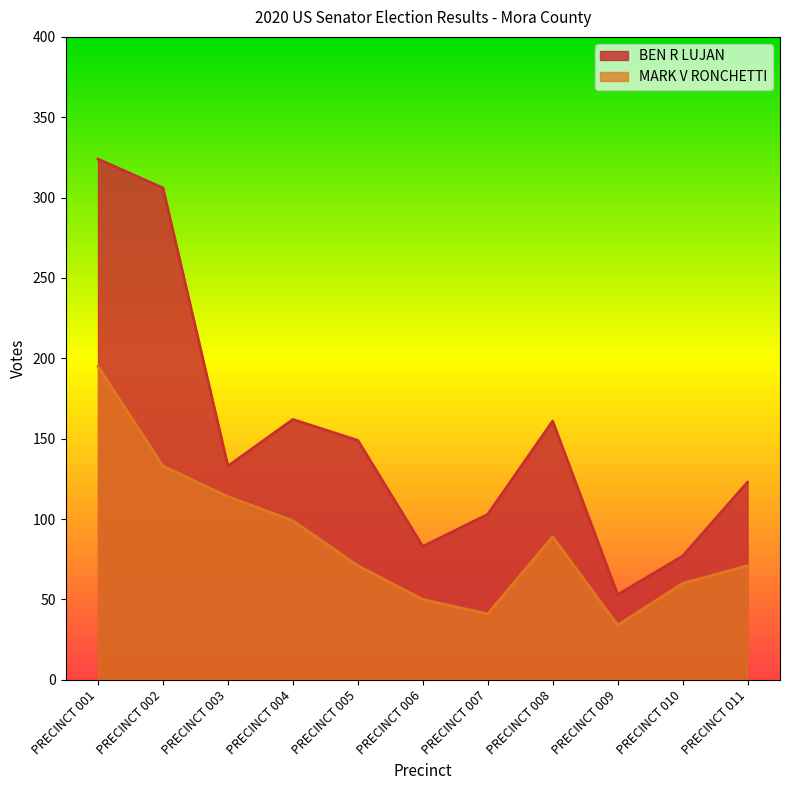

Where is MARK V RONCHETTI nearest to the value 114?

PRECINCT 003